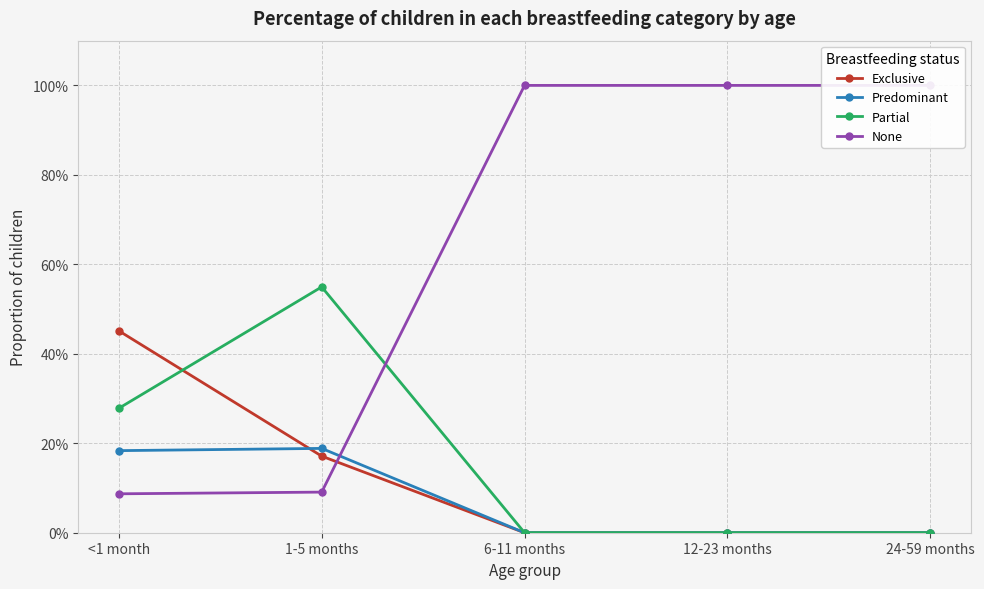

At how many categories does at least one series exceed 0?

5